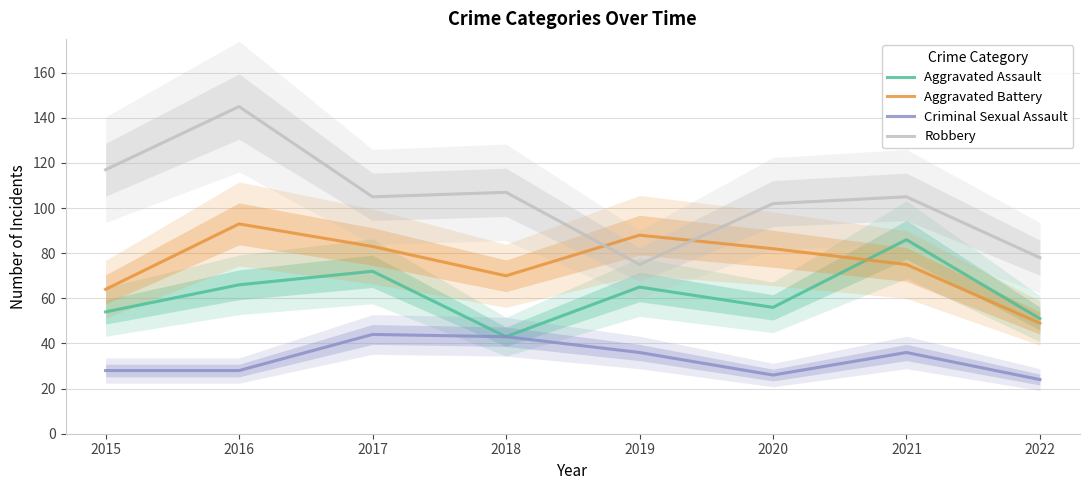

At which category does Aggravated Battery reach its first local valley?

2018